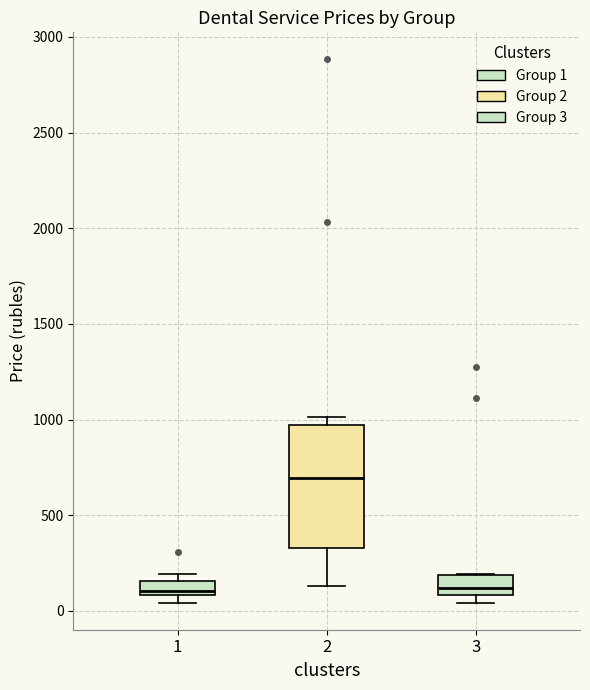

Comparing the boxes themselves (not the whiskers), which one is the tallest?

2